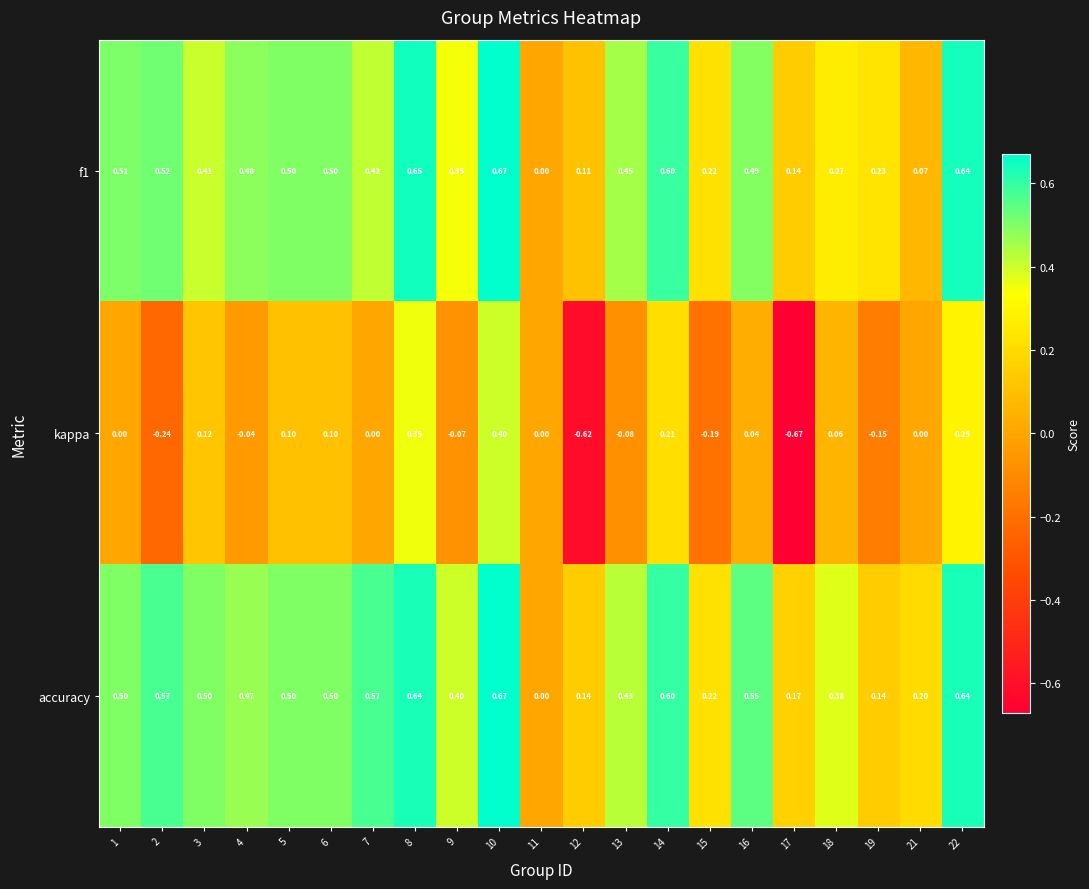

Which series changed the most between 2 and 10?

kappa